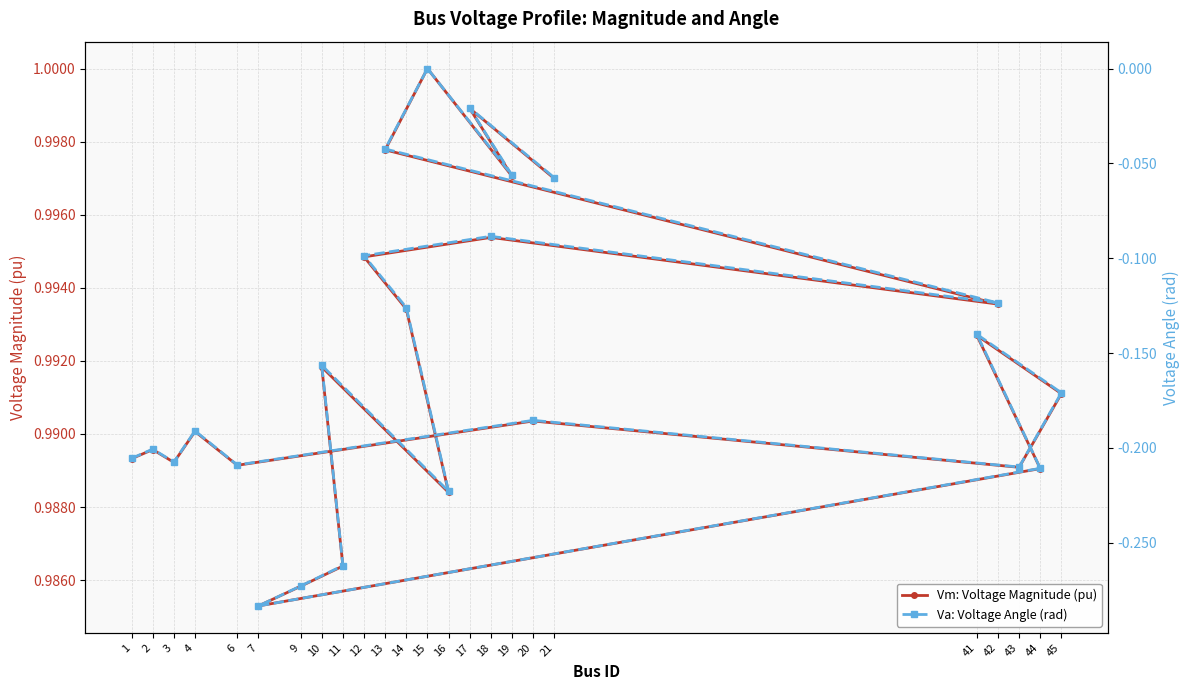

The value of Va: Voltage Angle (rad) at 9 is -0.4. True or false?

False